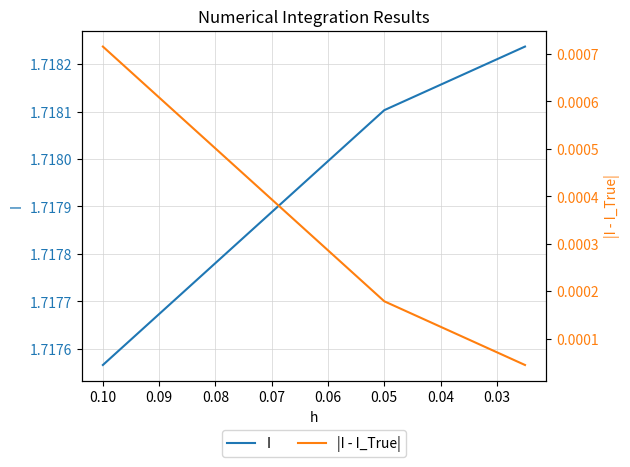

List the series in order of their peak value, highest first.

I, |I - I_True|